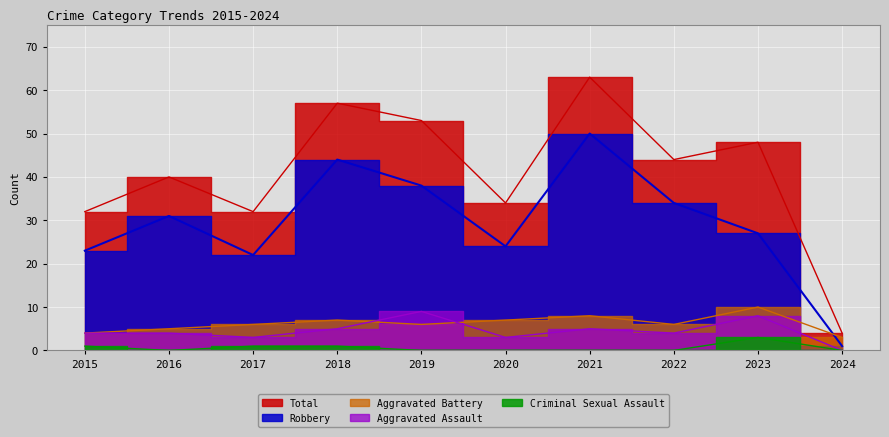

Rank the series by their maximum value, from lowest to highest.

Criminal Sexual Assault, Aggravated Assault, Aggravated Battery, Robbery, Total